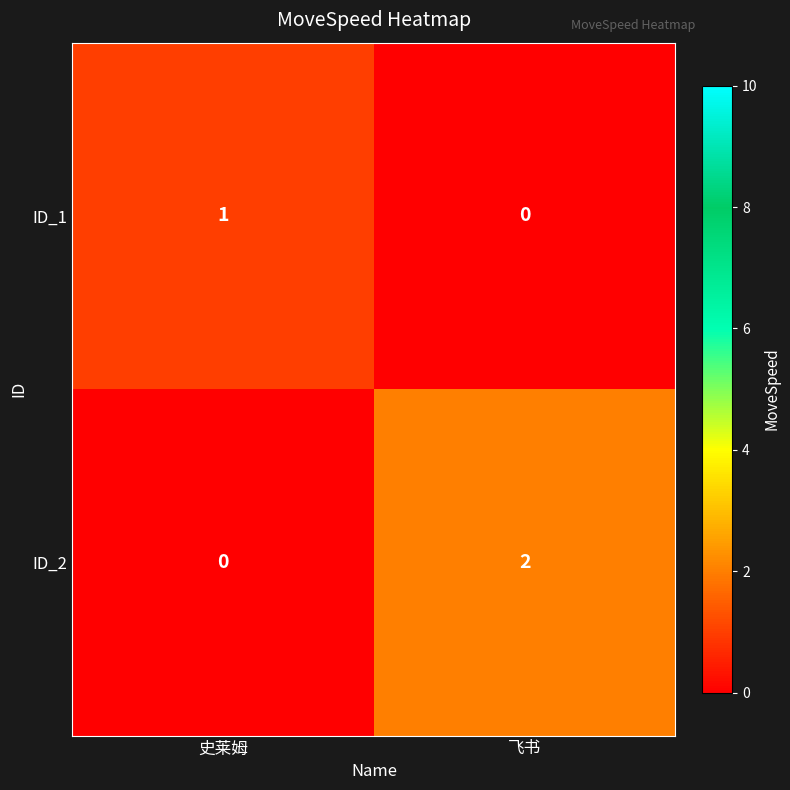

The ID_2 series shows -1 at 史莱姆. True or false?

False